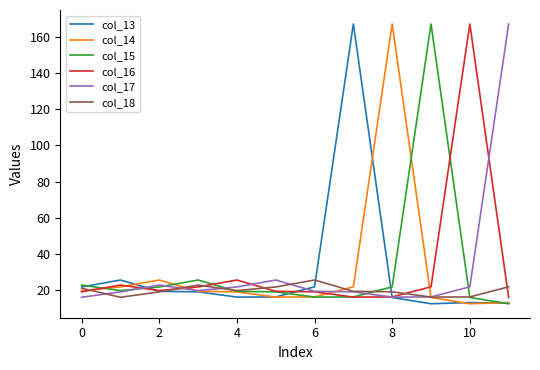

At how many categories does at least one series exceed 82?

5